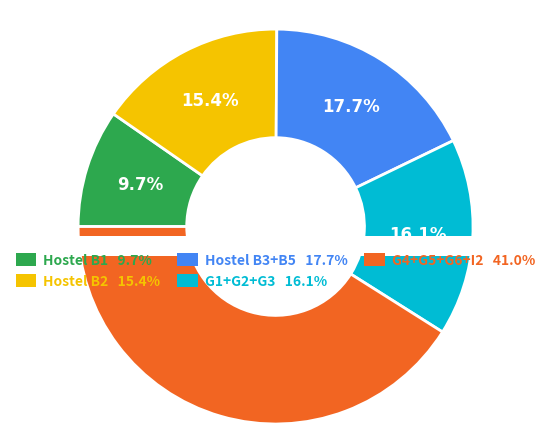

Is there any slice that represents more than half of the pie?

No